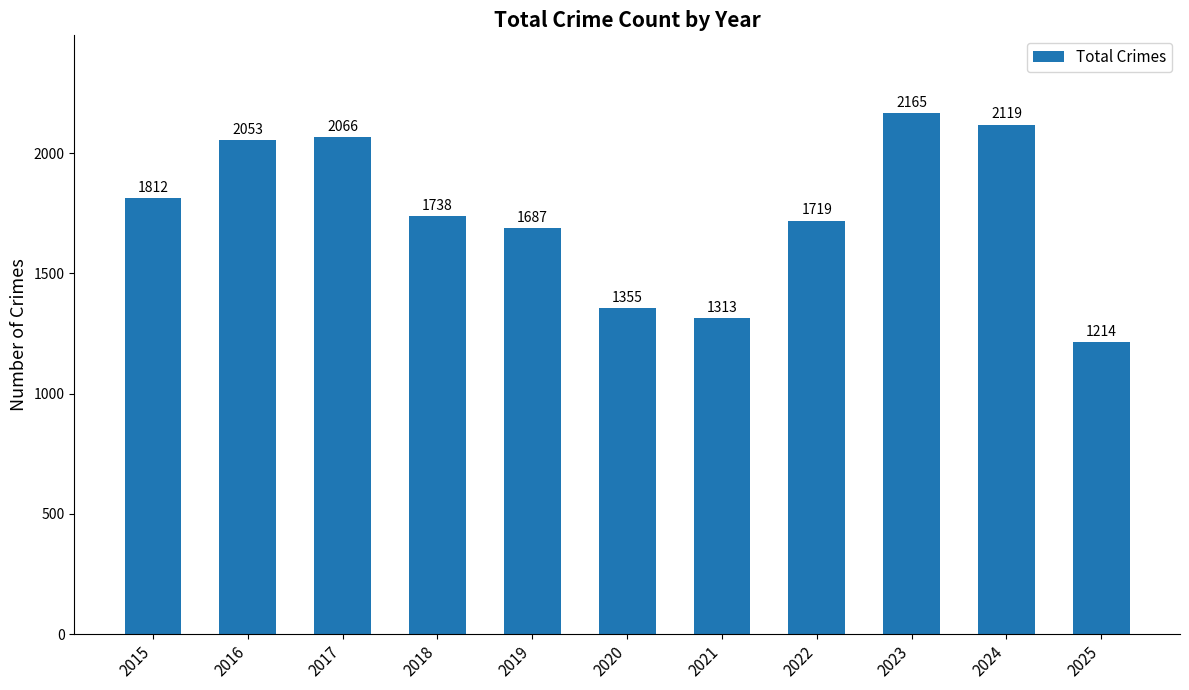

Reading right to left, what are all the values shown in this chart?

1214	2119	2165	1719	1313	1355	1687	1738	2066	2053	1812